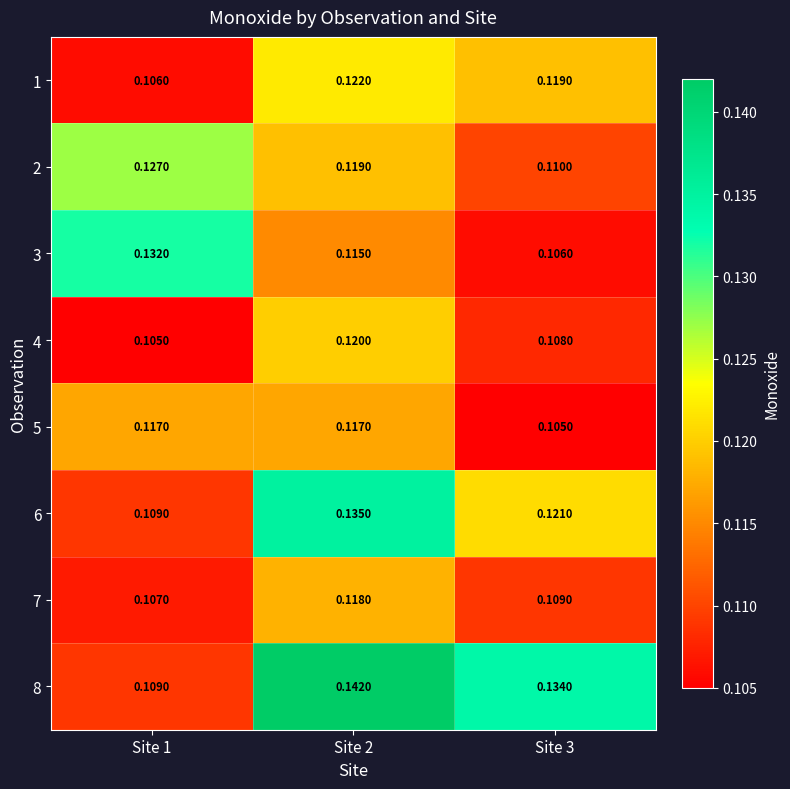

Rank the series at Site 2 from highest to lowest value.

8, 6, 1, 4, 2, 7, 5, 3